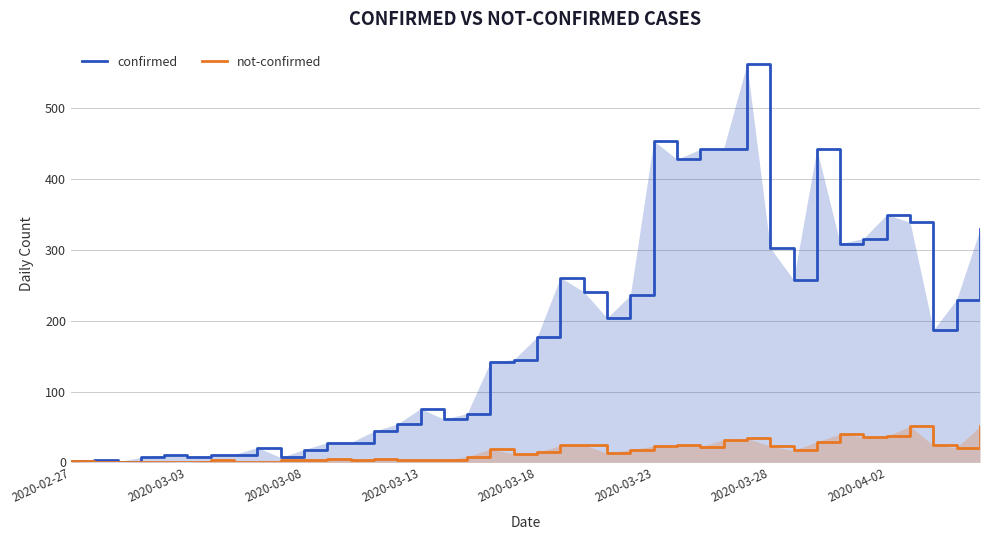

Rank the series by their average value, from lowest to highest.

not-confirmed, confirmed